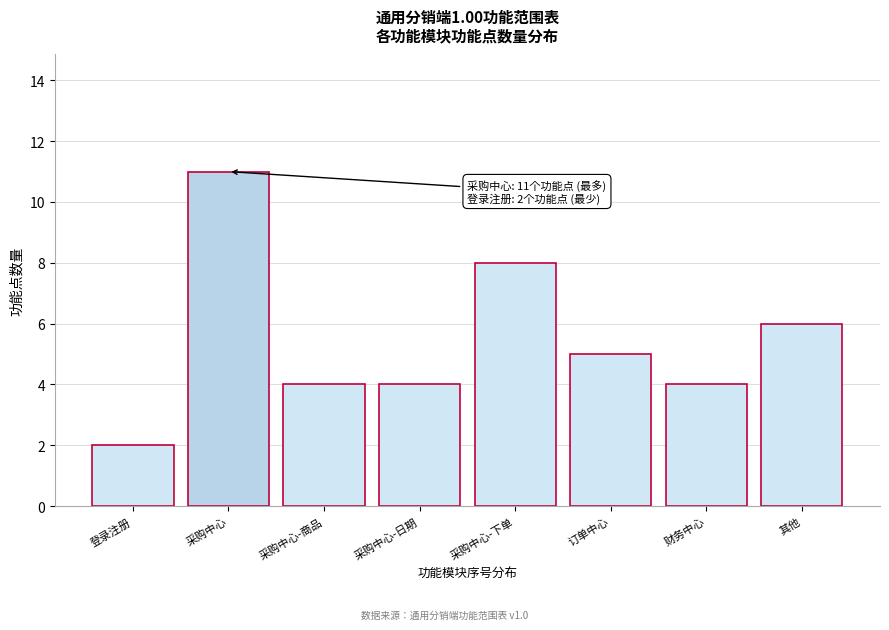

Reading left to right, what are all the values shown in this chart?

2	11	4	4	8	5	4	6